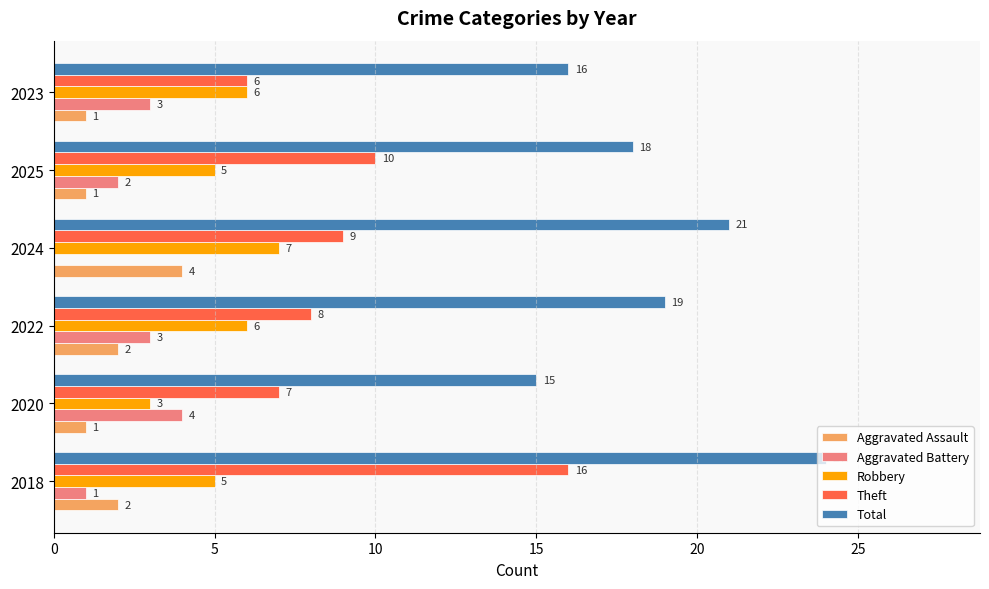

Which label corresponds to the largest value in the chart?

2018